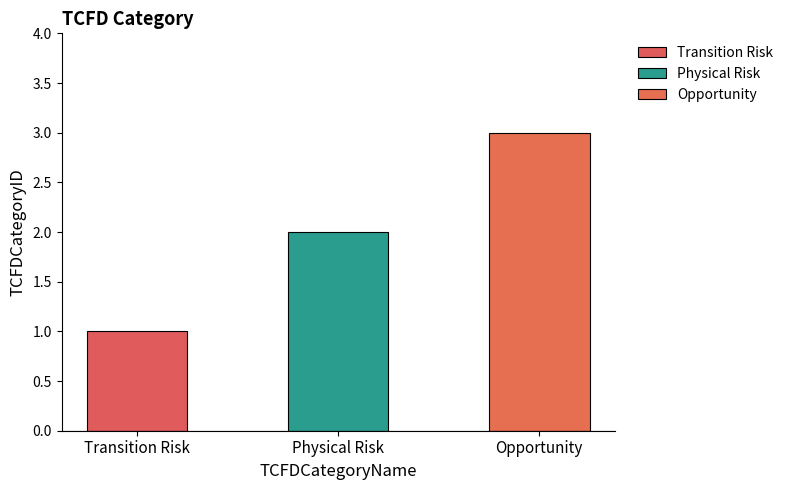

What position from the left is Transition Risk?

1